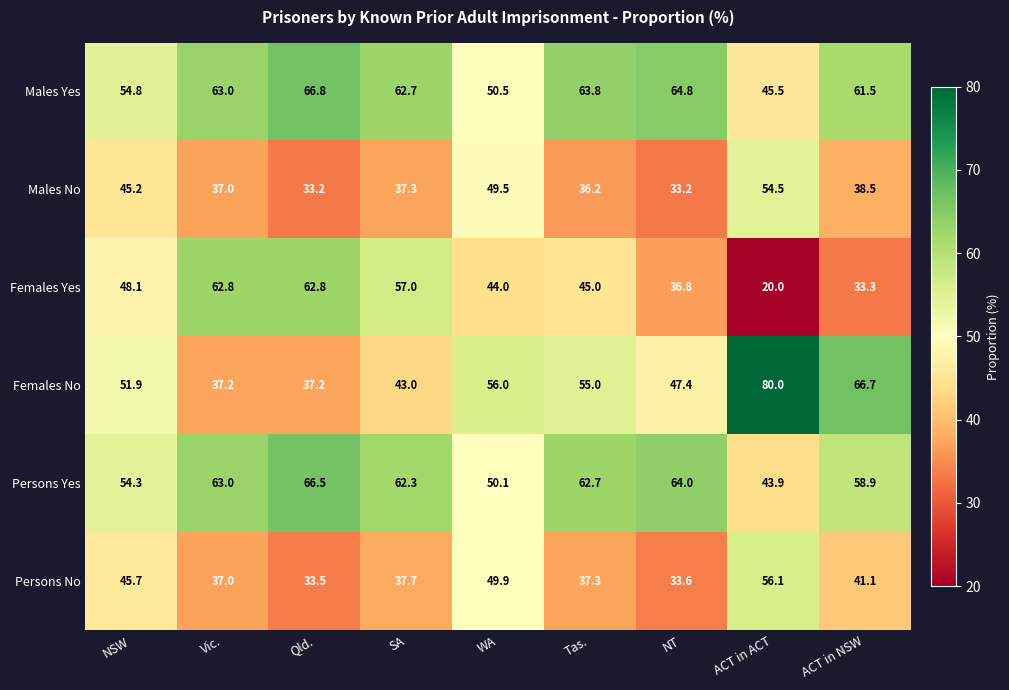

List the series in order of their peak value, highest first.

Females No, Males Yes, Persons Yes, Females Yes, Persons No, Males No